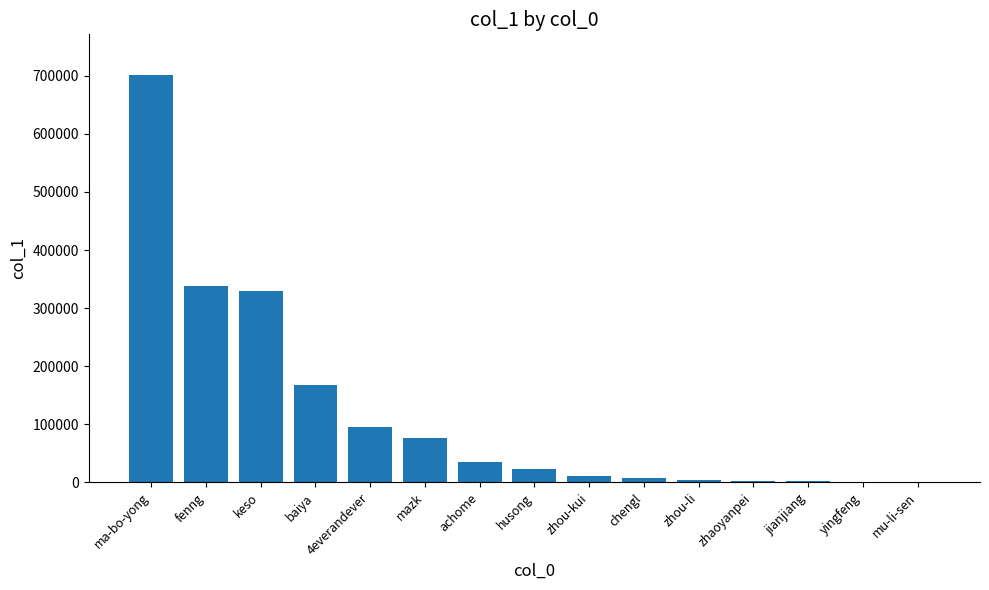

True or false: the data shows 96779 at keso.

False